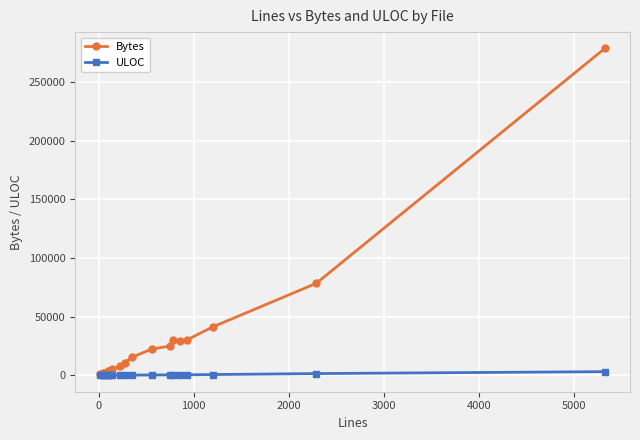

Rank the series by their average value, from highest to lowest.

Bytes, ULOC